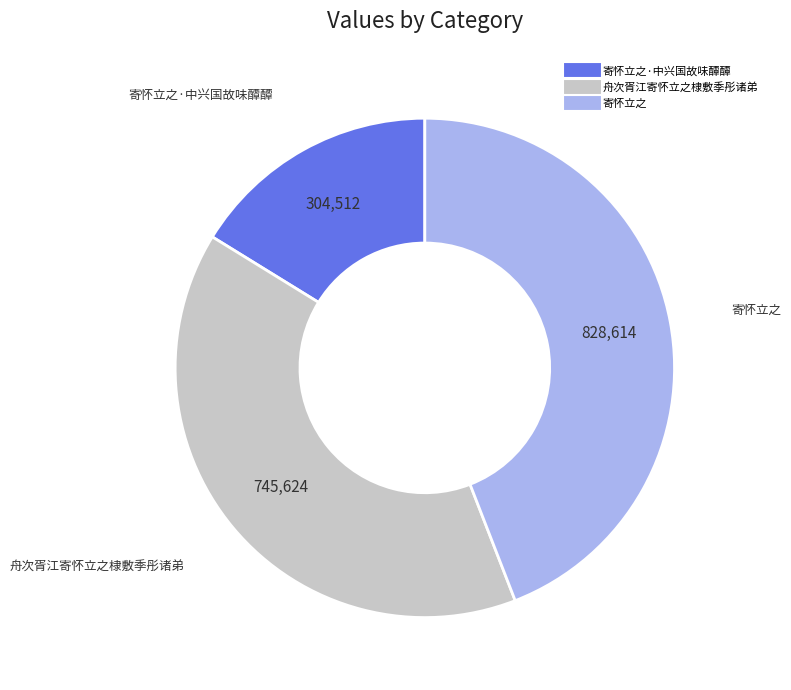

Is there any slice that represents more than half of the pie?

No